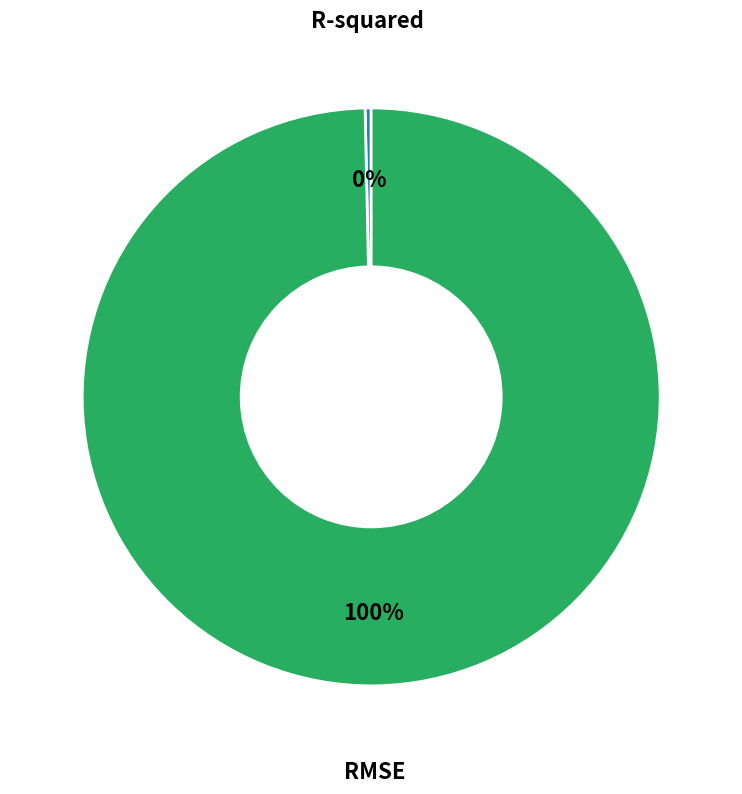

Which category accounts for the majority?

RMSE